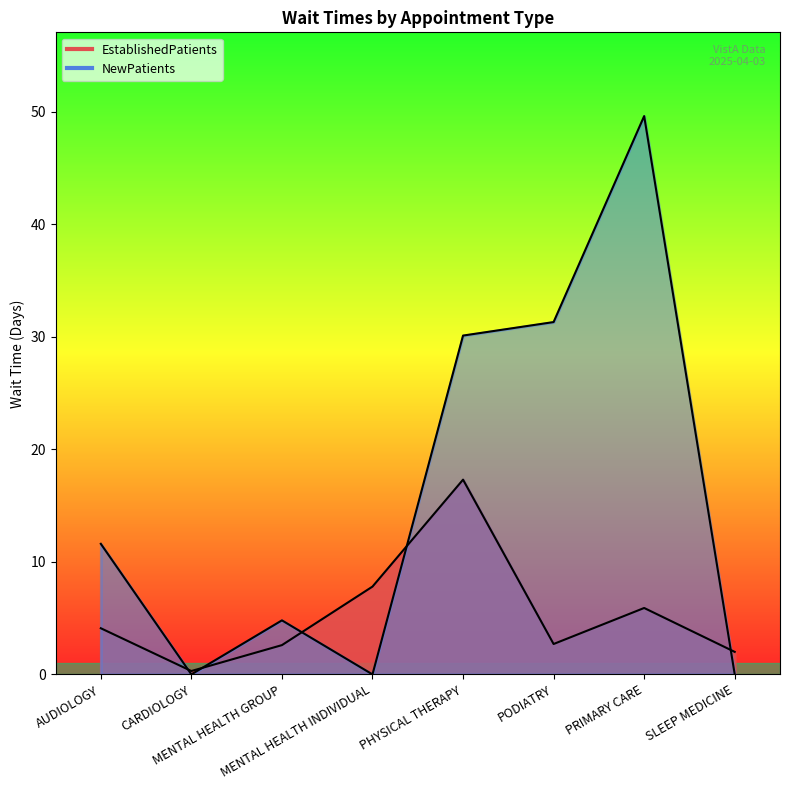

Reading left to right, what are all the values shown in this chart?

EstablishedPatients: 4.1	0.3	2.6	7.8	17.3	2.7	5.9	2.0
NewPatients: 11.6	0.0	4.8	0.0	30.1	31.3	49.6	0.0